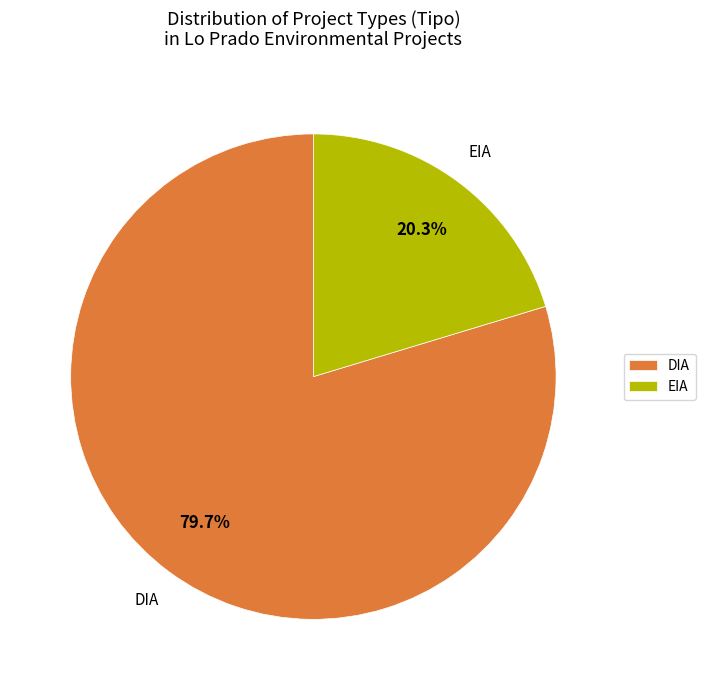

The EIA slice represents 20% of the pie. True or false?

True